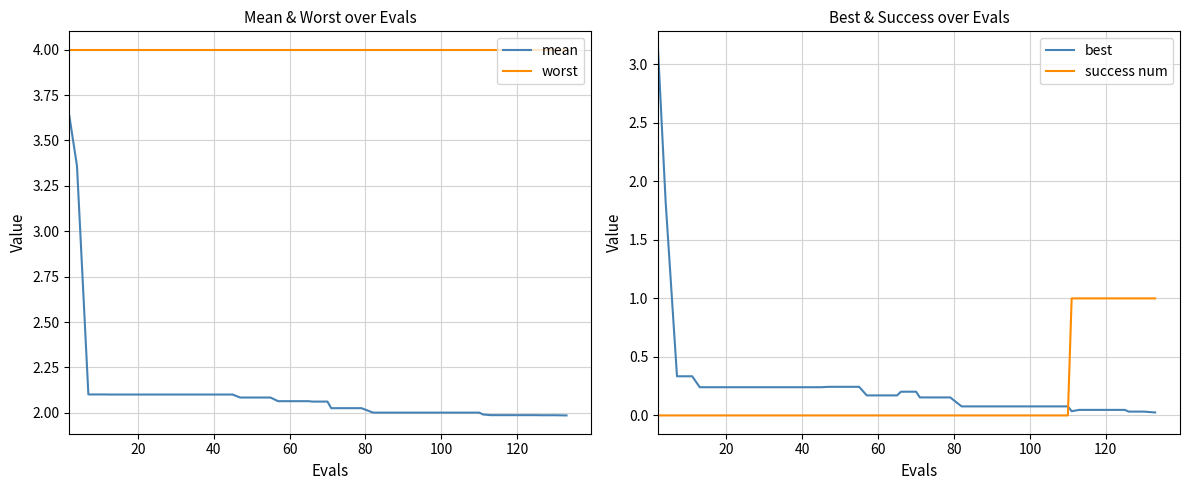

Reading left to right, transcribe all the data shown in this chart.

mean: 3.6	3.4	2.1	2.1	2.1	2.1	2.1	2.1	2.1	2.1	2.1	2.1	2.1	2.1	2.1	2.1	2.1	2.1	2.1	2.1	2.1	2.0	2.0	2.0	2.0	2.0	2.0	2.0	2.0	2.0	2.0	2.0	2.0	2.0	2.0	2.0	2.0	2.0	2.0	2.0
worst: 4.0	4.0	4.0	4.0	4.0	4.0	4.0	4.0	4.0	4.0	4.0	4.0	4.0	4.0	4.0	4.0	4.0	4.0	4.0	4.0	4.0	4.0	4.0	4.0	4.0	4.0	4.0	4.0	4.0	4.0	4.0	4.0	4.0	4.0	4.0	4.0	4.0	4.0	4.0	4.0
best: 3.1	1.8	0.3	0.3	0.2	0.2	0.2	0.2	0.2	0.2	0.2	0.2	0.2	0.2	0.2	0.2	0.2	0.2	0.2	0.2	0.2	0.2	0.2	0.2	0.1	0.1	0.1	0.1	0.1	0.1	0.1	0.1	0.0	0.0	0.0	0.0	0.0	0.0	0.0	0.0
success num: 0.0	0.0	0.0	0.0	0.0	0.0	0.0	0.0	0.0	0.0	0.0	0.0	0.0	0.0	0.0	0.0	0.0	0.0	0.0	0.0	0.0	0.0	0.0	0.0	0.0	0.0	0.0	0.0	0.0	0.0	0.0	0.0	1.0	1.0	1.0	1.0	1.0	1.0	1.0	1.0